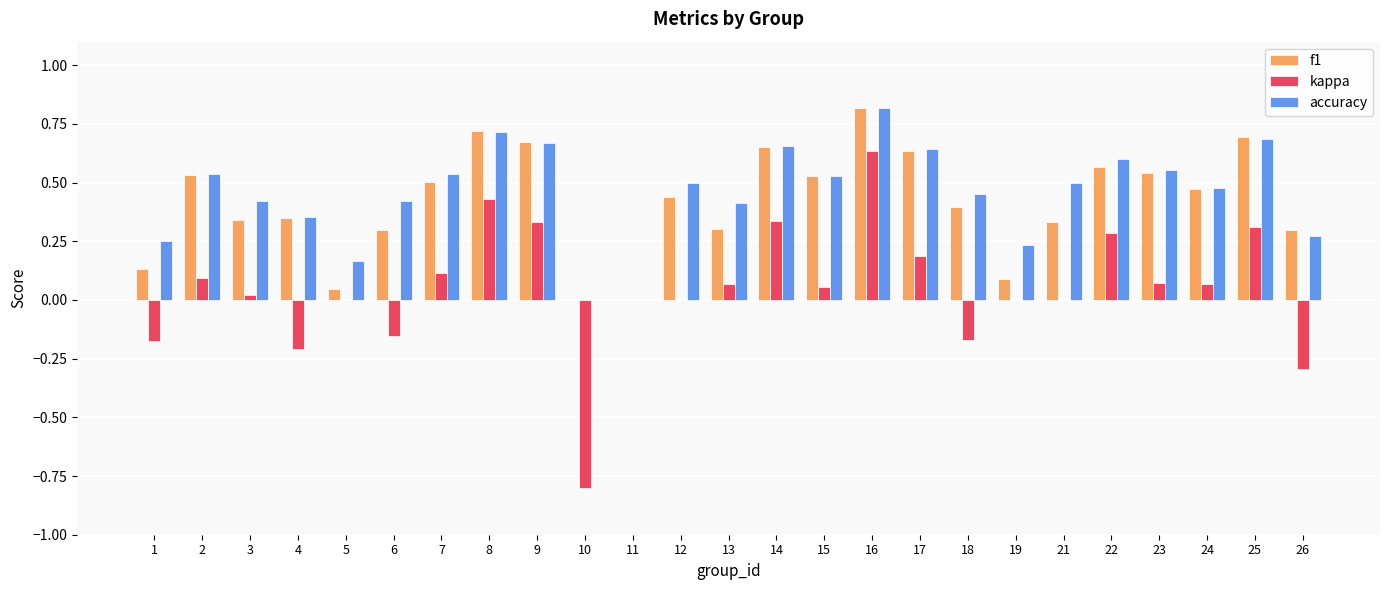

Is it true that f1 equals 0.1 at 1?

True